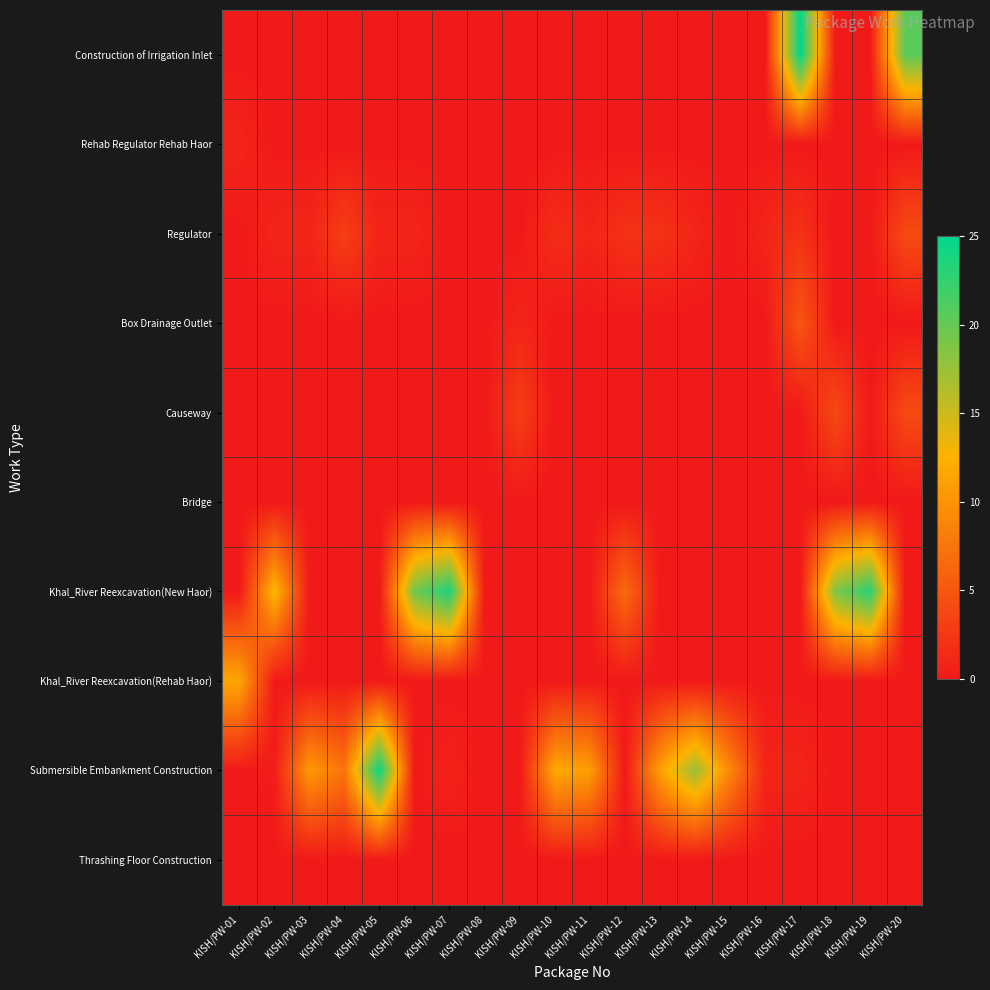

Count the number of data series in this chart.

10